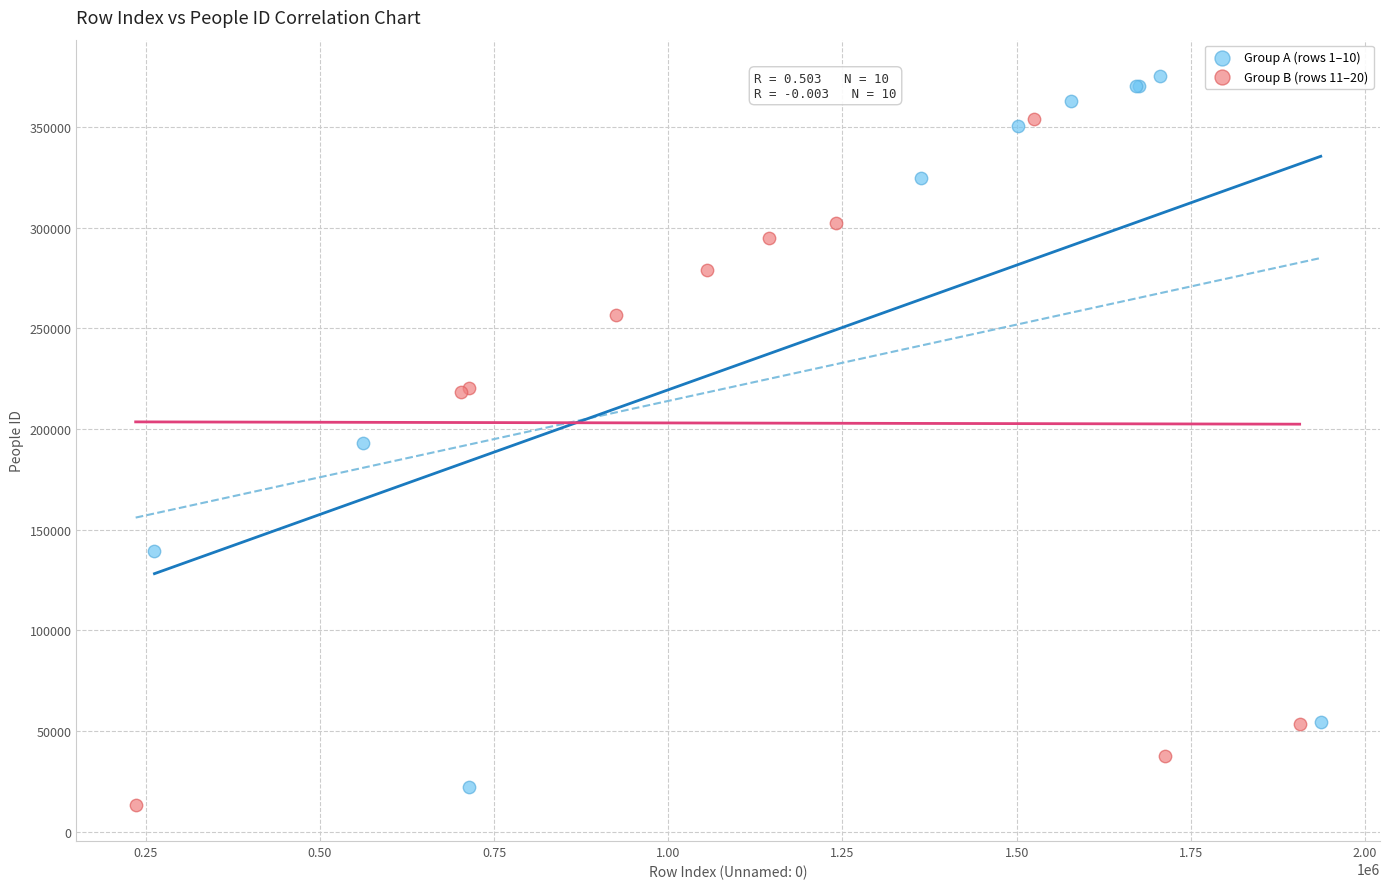

Which series reaches the minimum Y coordinate?

Group B (rows 11–20)